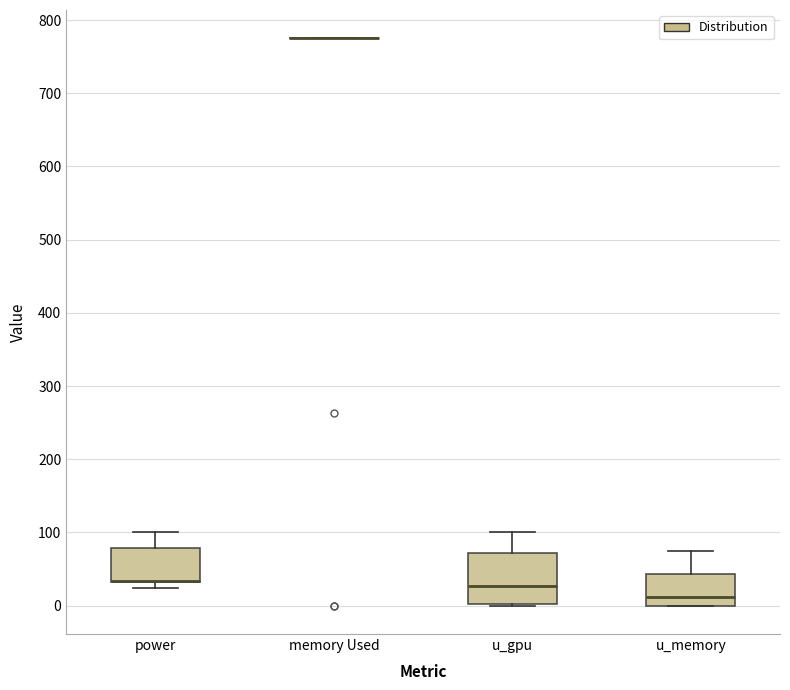

Which box is the tallest, from its lower edge to its upper edge?

u_gpu